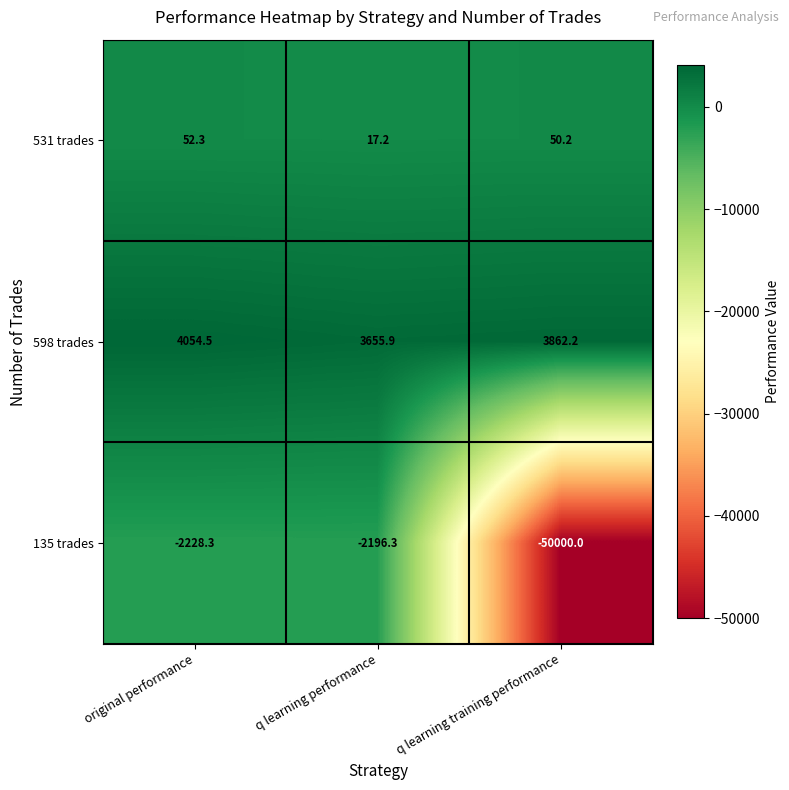

List the series in order of their peak value, highest first.

598 trades, 531 trades, 135 trades